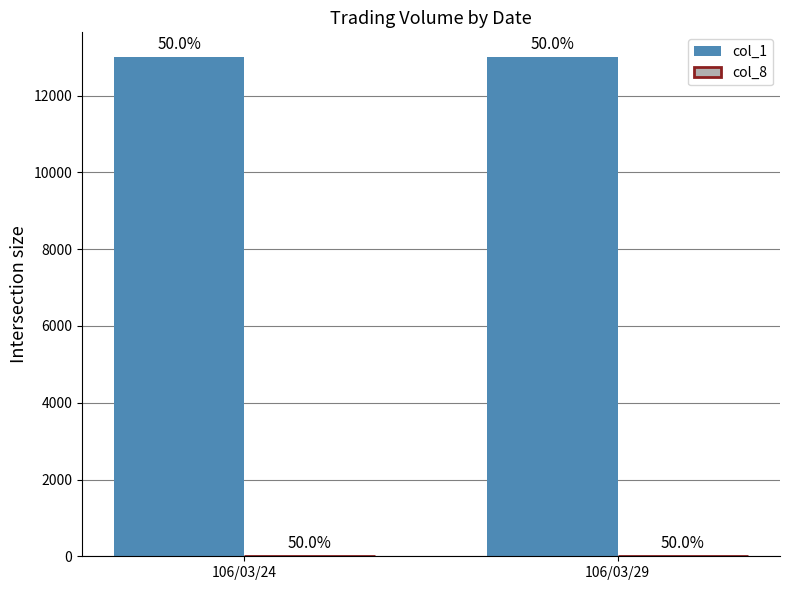

The value of col_8 at 106/03/24 is 1. True or false?

False